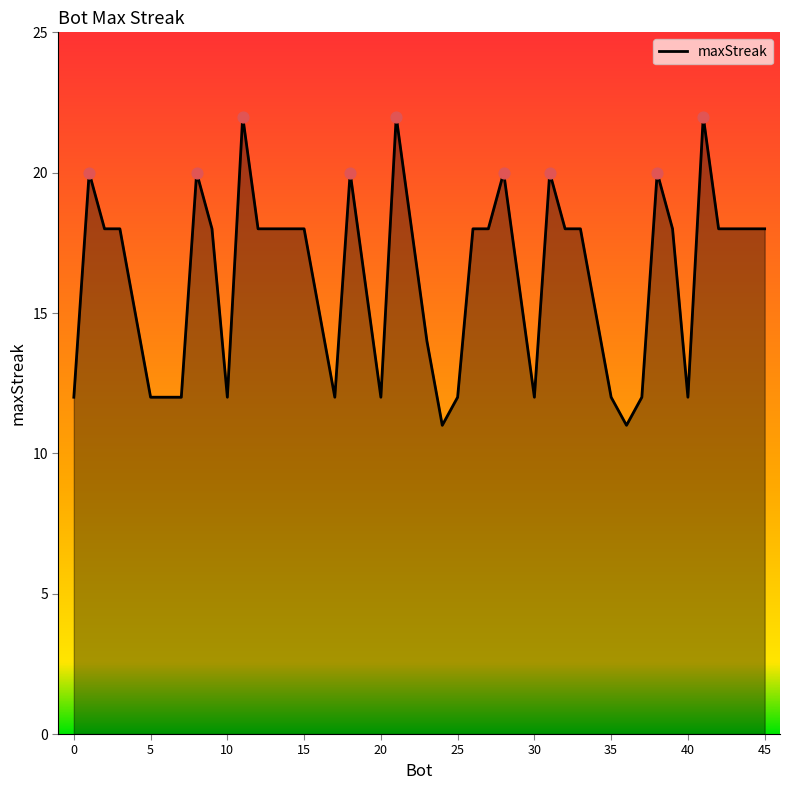

What is the difference between the maximum and minimum values?

11